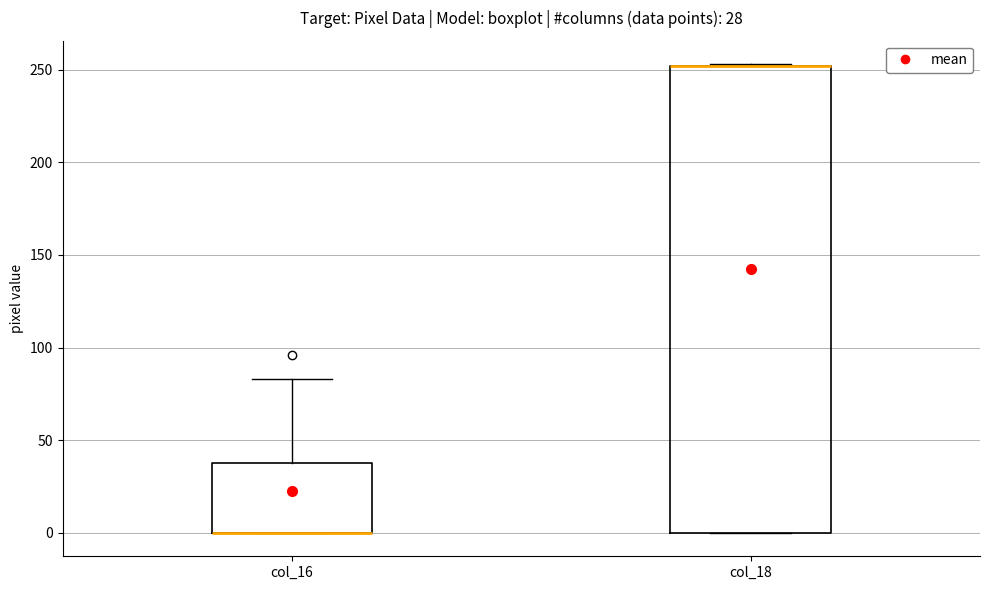

Which box is the tallest, from its lower edge to its upper edge?

col_18